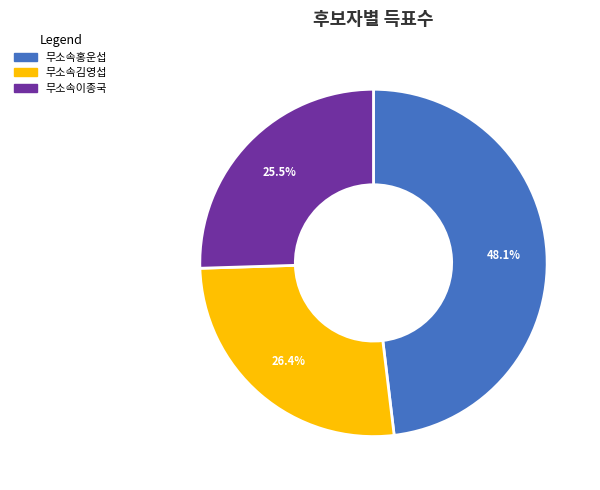

To the nearest percent, what percentage of the pie is 무소속김영섭?

26%